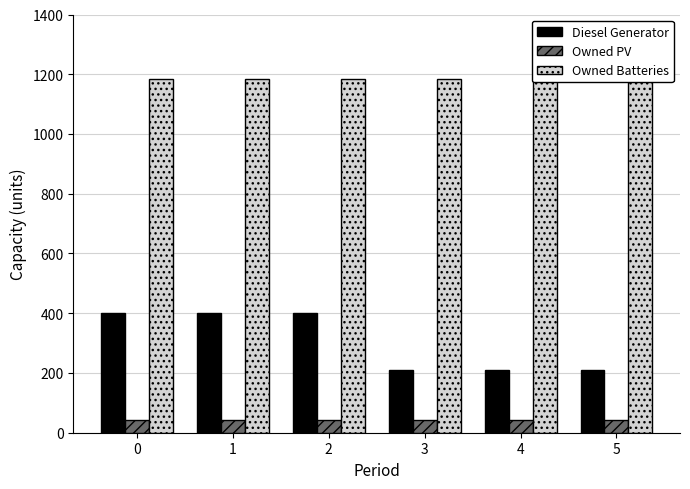

Rank the series at 5 from highest to lowest value.

Owned Batteries, Diesel Generator, Owned PV